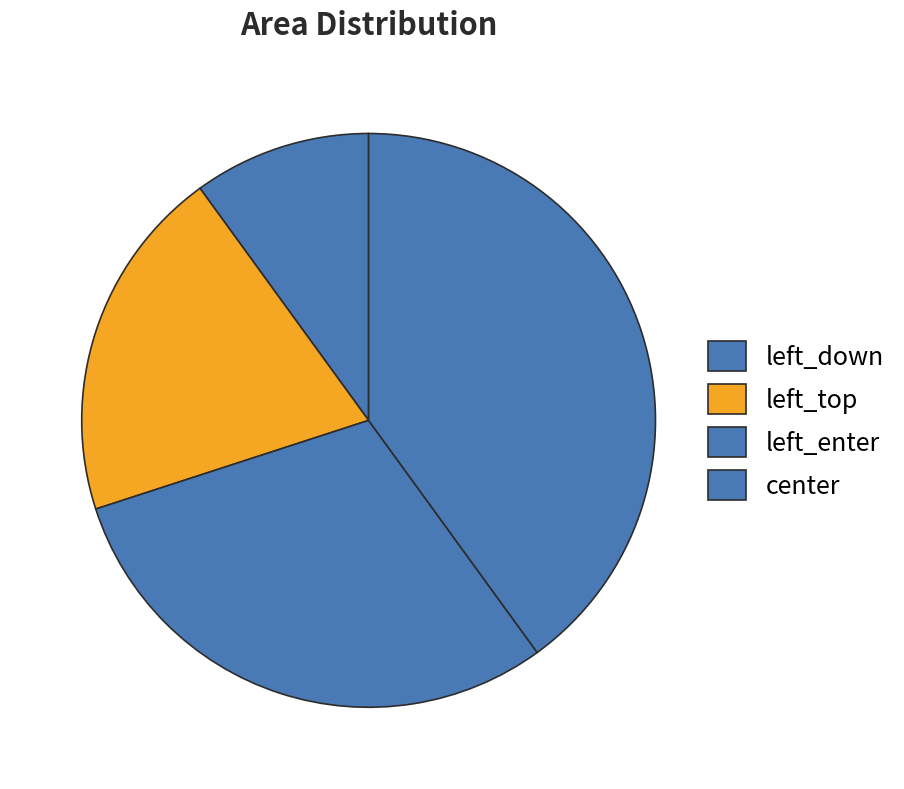

What is the change in value from left_down to left_top?

+1